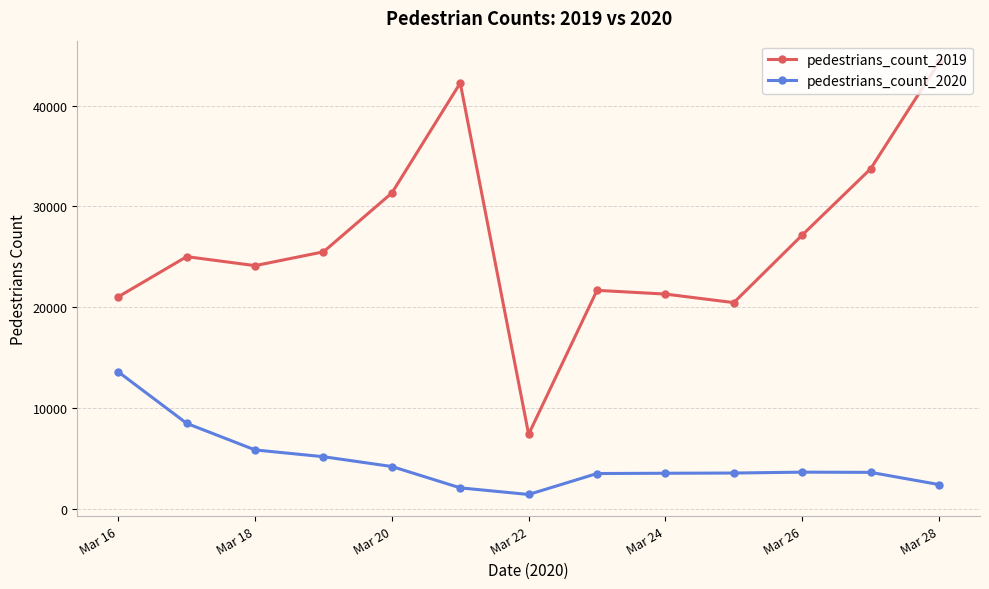

Which series has the largest total across all categories?

pedestrians_count_2019